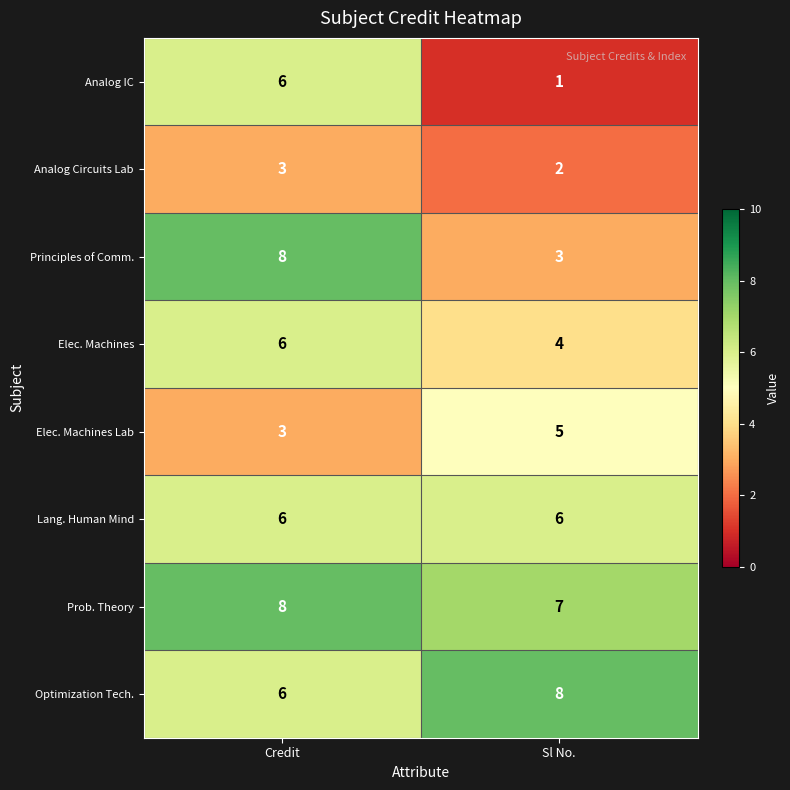

What is the smallest value displayed?

1